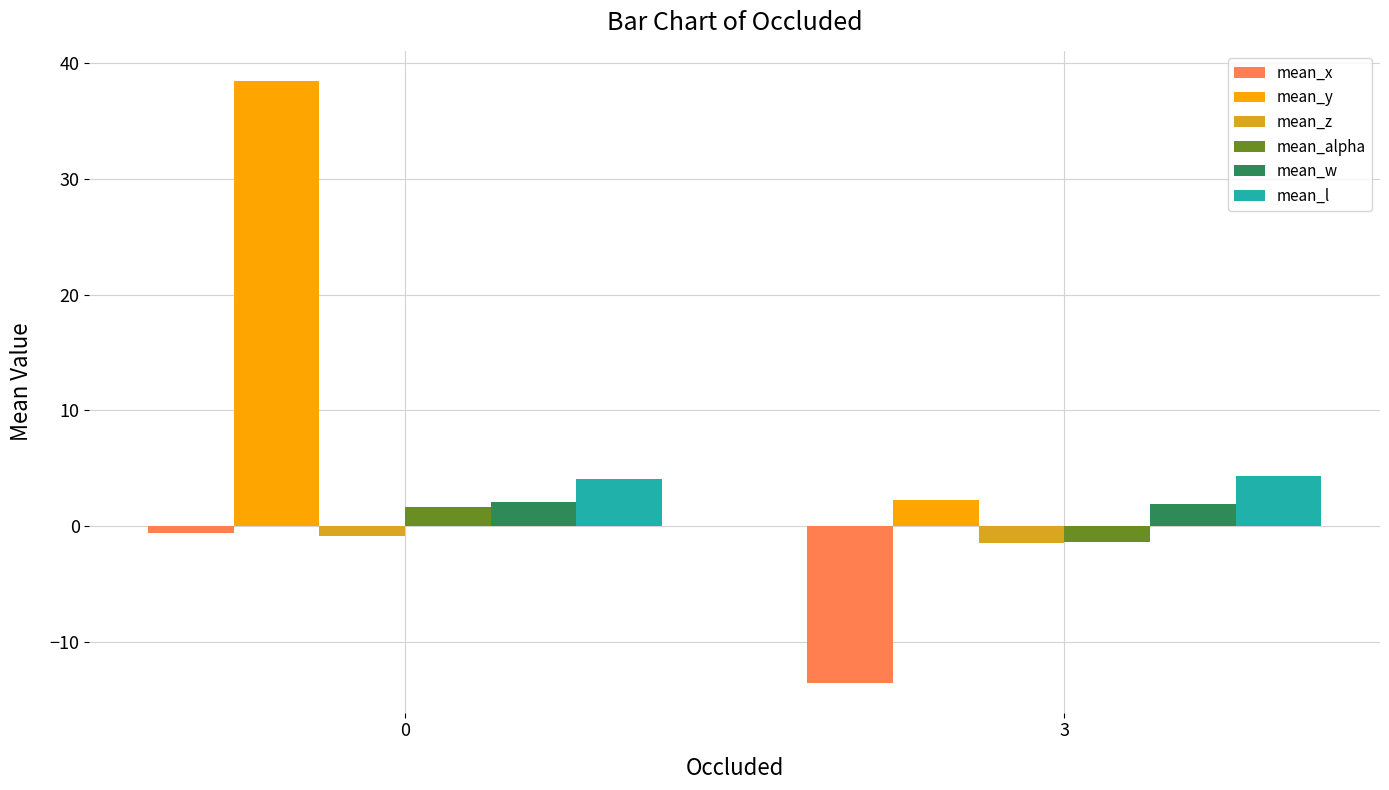

What is the average value of the mean_x series?

-7.1